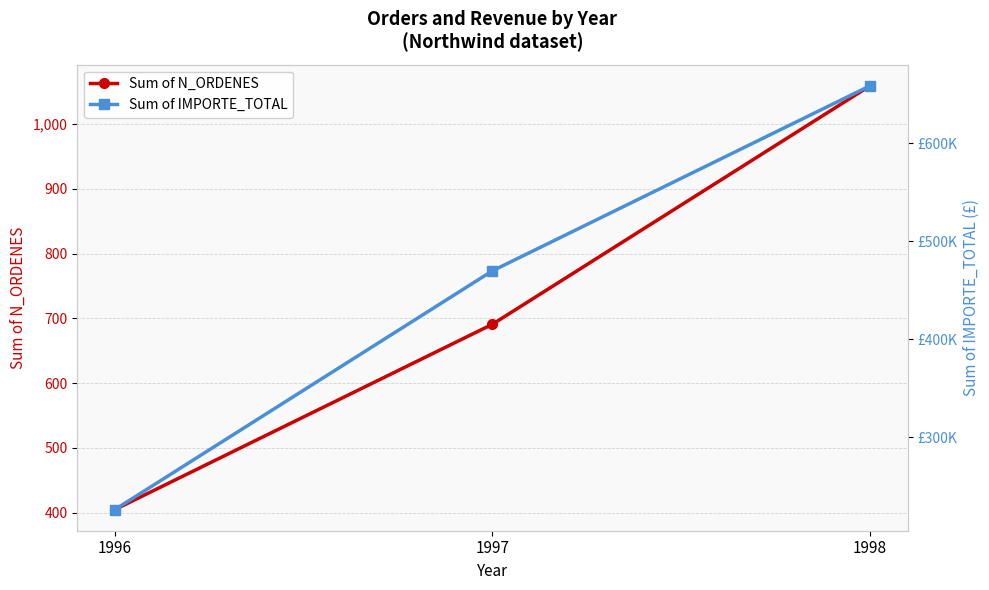

At which category does the chart reach its peak across all series?

1998